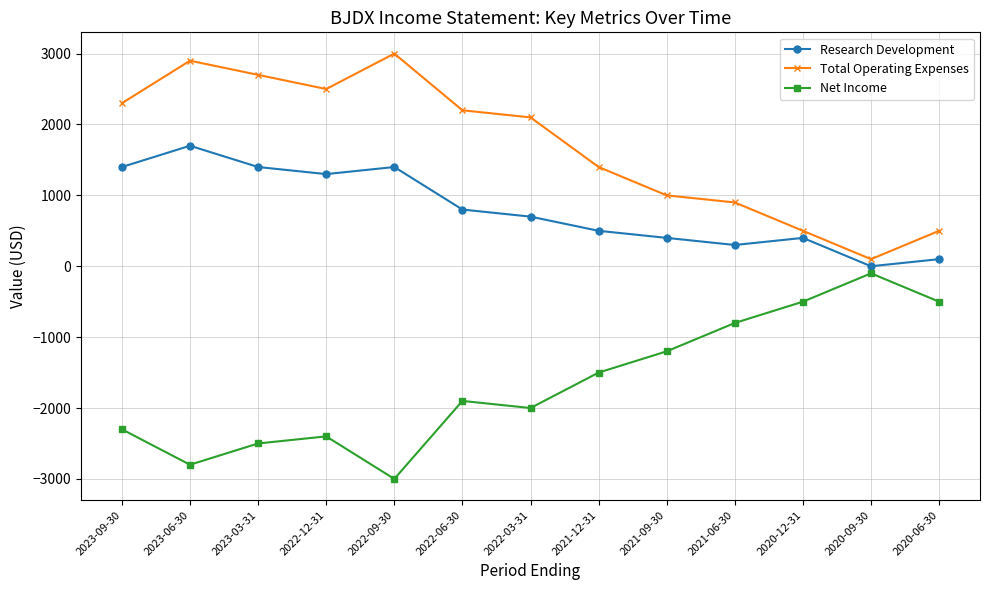

What are all the series names shown in the legend?

Research Development, Total Operating Expenses, Net Income